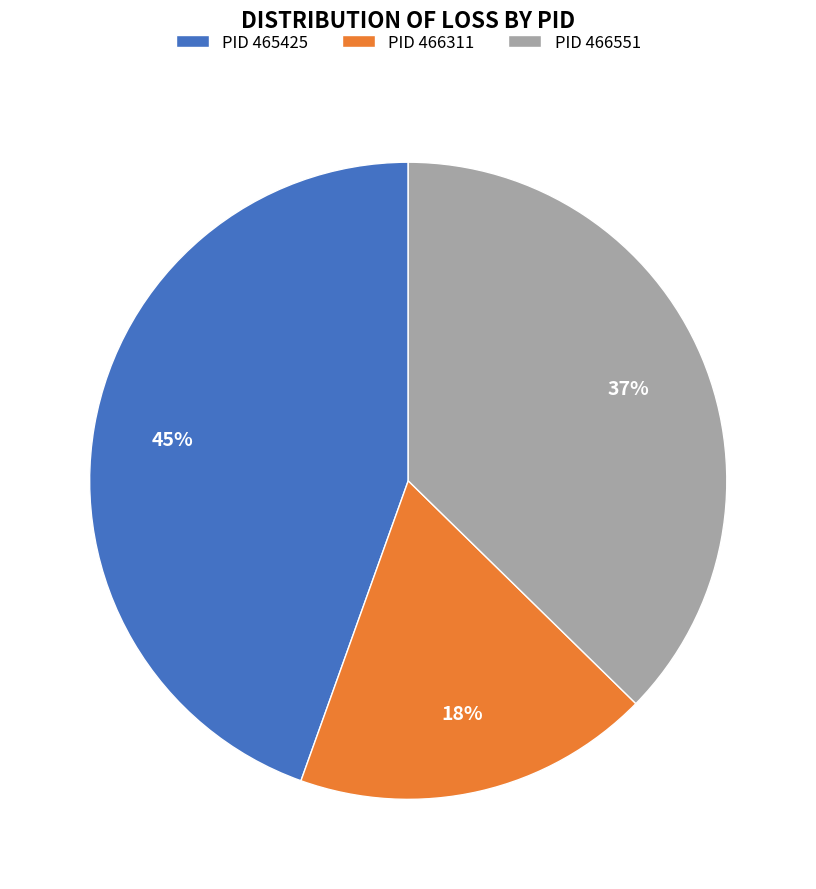

To the nearest percent, what portion does PID 466551 represent?

37%